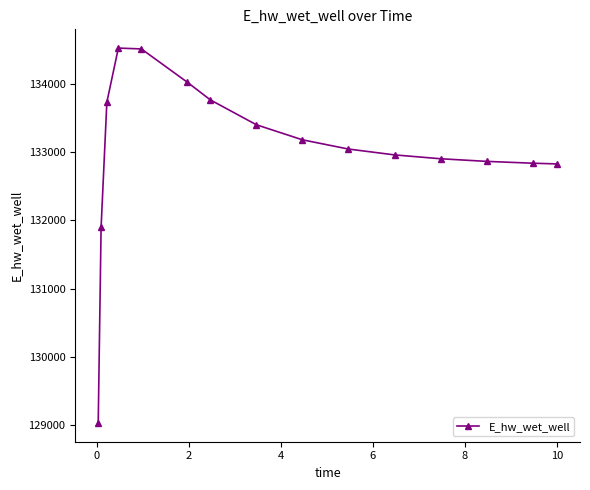

What is the value of the 6th point from the left?

134025.3